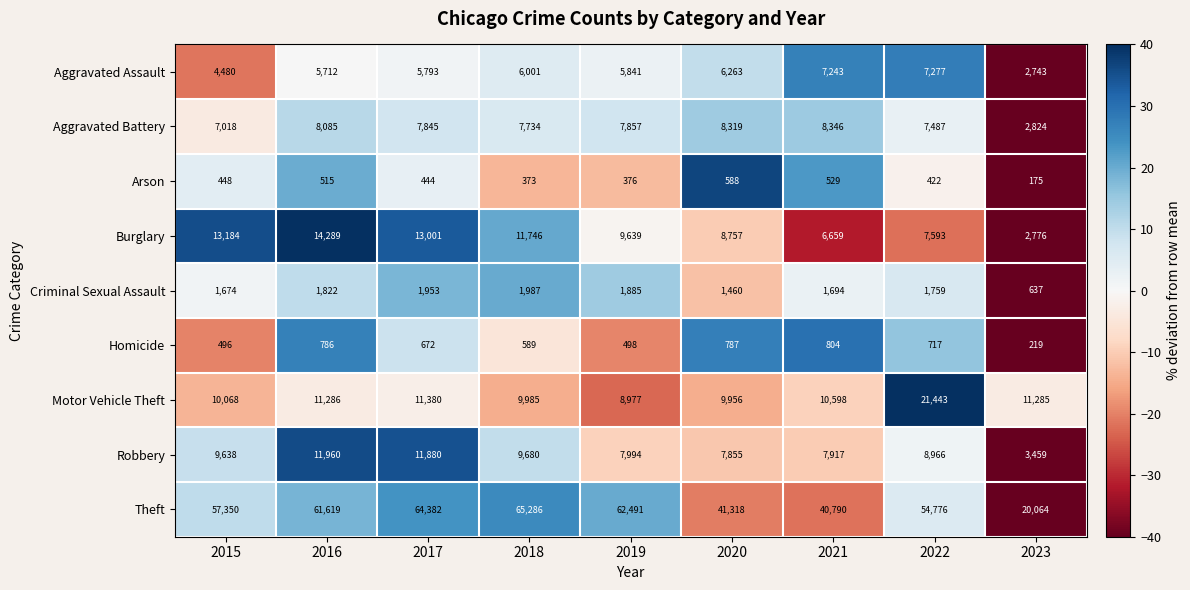

What is the minimum value for Aggravated Assault?

2743